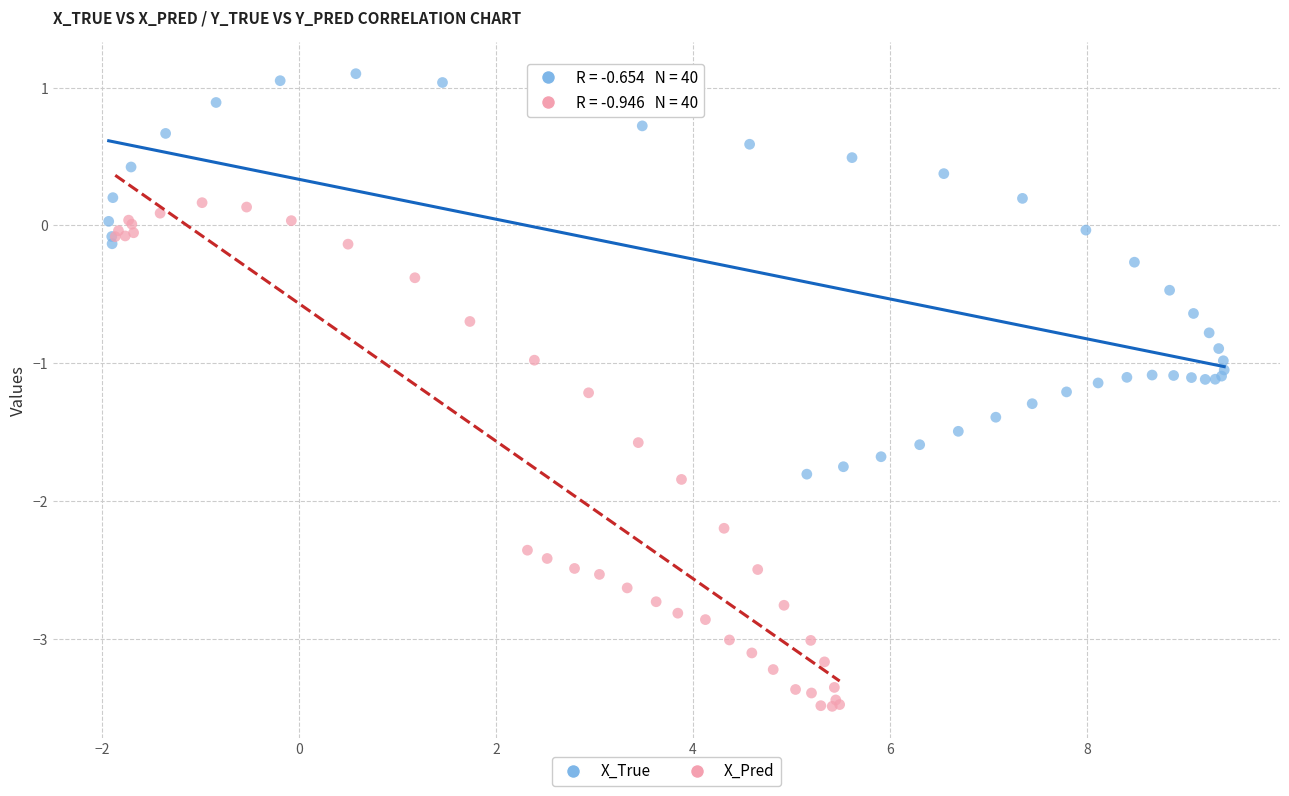

Which series has the largest Y range (max minus min)?

X_Pred